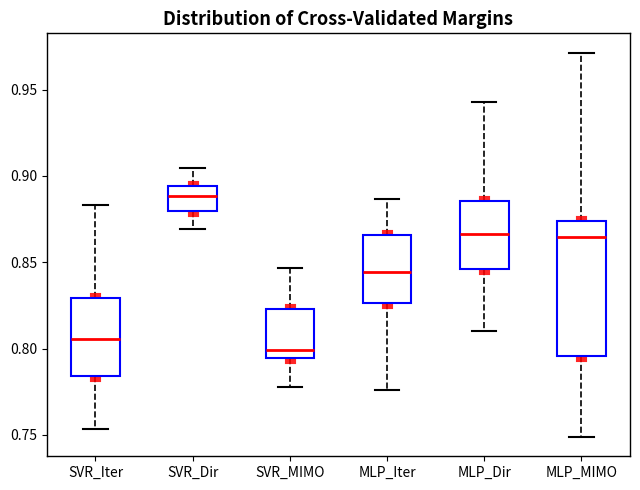

Reading left to right, transcribe this box plot: for each box, give where its median line is, the range the box spans, and where its two whiskers end, as read against the y-axis. The values are not printed on the chart, so give them approximately, as read against the axis.

SVR_Iter: median 0.805, box 0.785 to 0.830, whiskers 0.755 to 0.885
SVR_Dir: median 0.890, box 0.880 to 0.895, whiskers 0.870 to 0.905
SVR_MIMO: median 0.800, box 0.795 to 0.825, whiskers 0.780 to 0.845
MLP_Iter: median 0.845, box 0.825 to 0.865, whiskers 0.775 to 0.885
MLP_Dir: median 0.865, box 0.845 to 0.885, whiskers 0.810 to 0.945
MLP_MIMO: median 0.865, box 0.795 to 0.875, whiskers 0.750 to 0.970